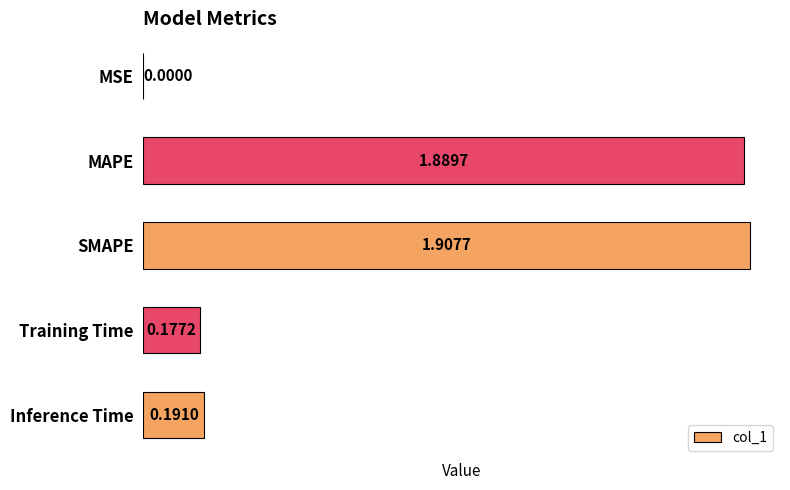

Which has a higher value, MSE or Training Time?

Training Time